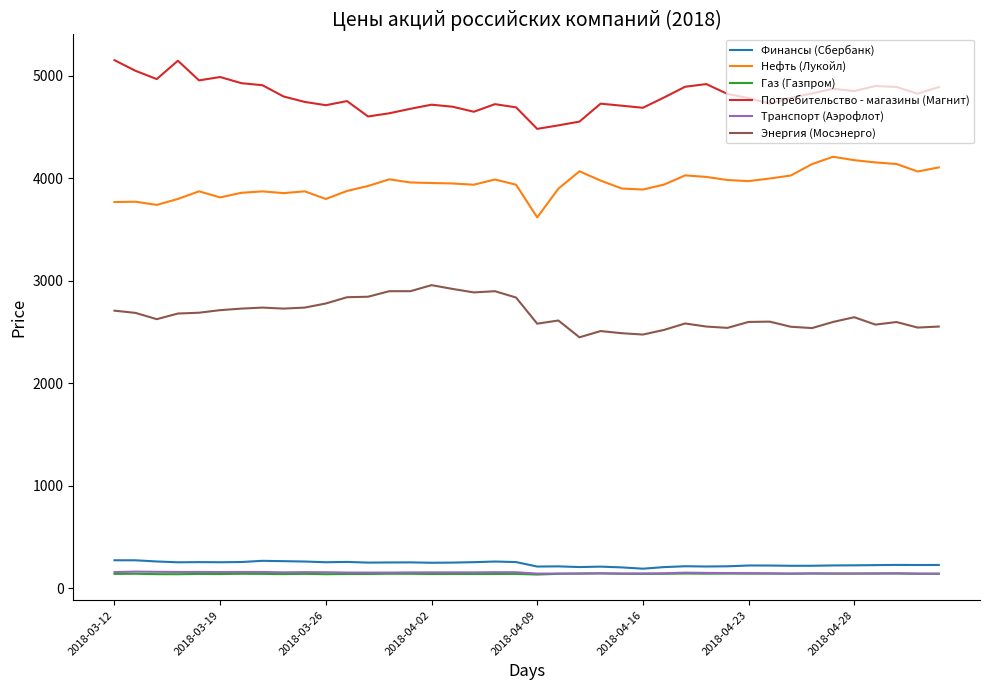

Which series has the largest total across all categories?

Потребительство - магазины (Магнит)